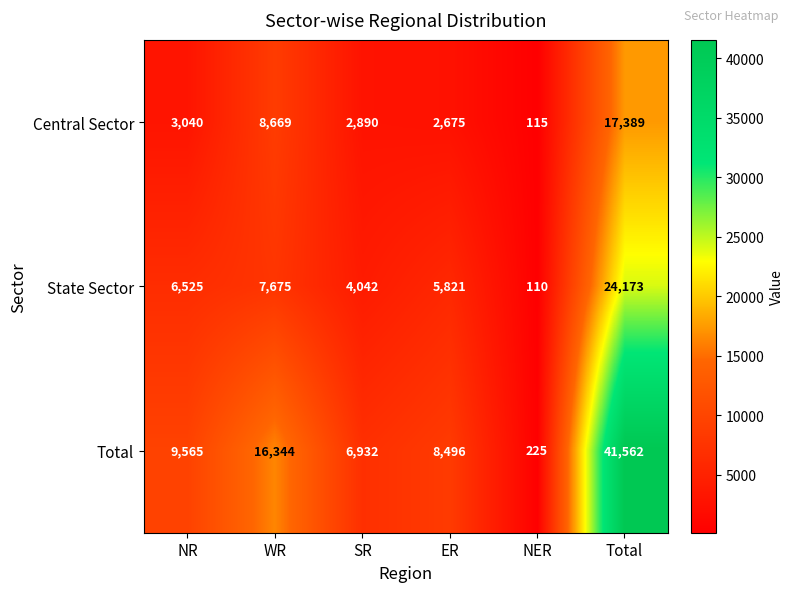

How many data points does each series have?

6